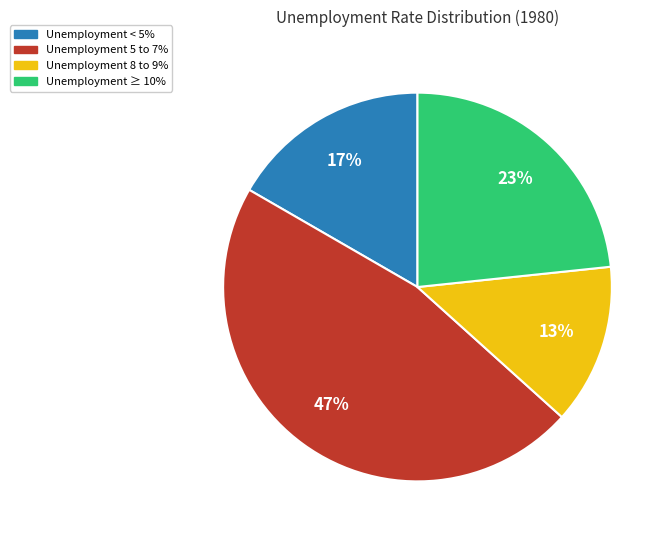

How many slices are in this pie chart?

4